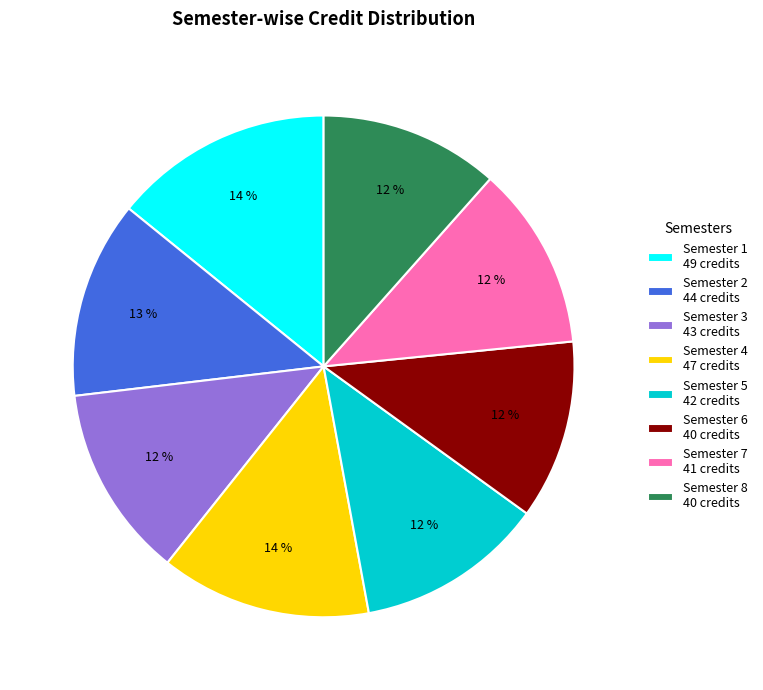

Approximately how many times larger is the value at Semester 6 compared to Semester 5?

1.0